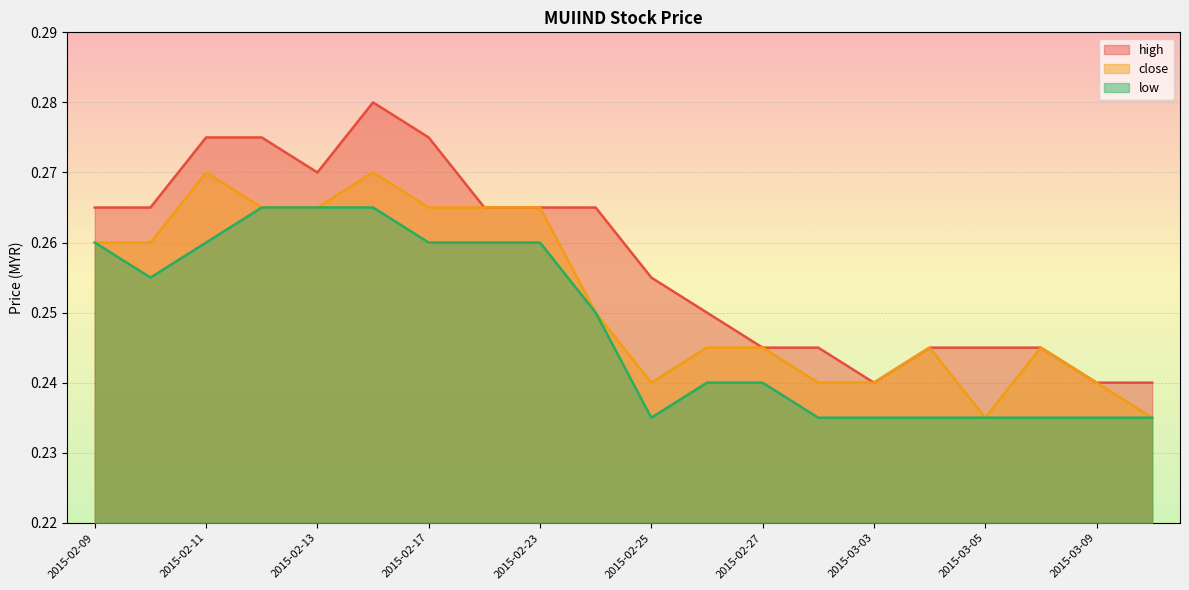

Which label corresponds to the smallest value in the chart?

2015-03-05